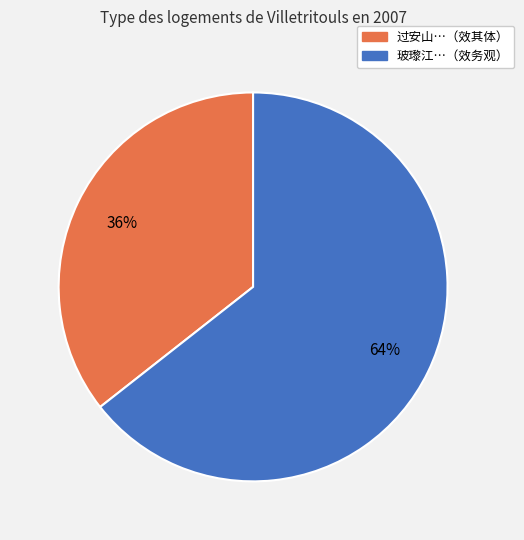

To the nearest percent, what is the average slice percentage?

50%